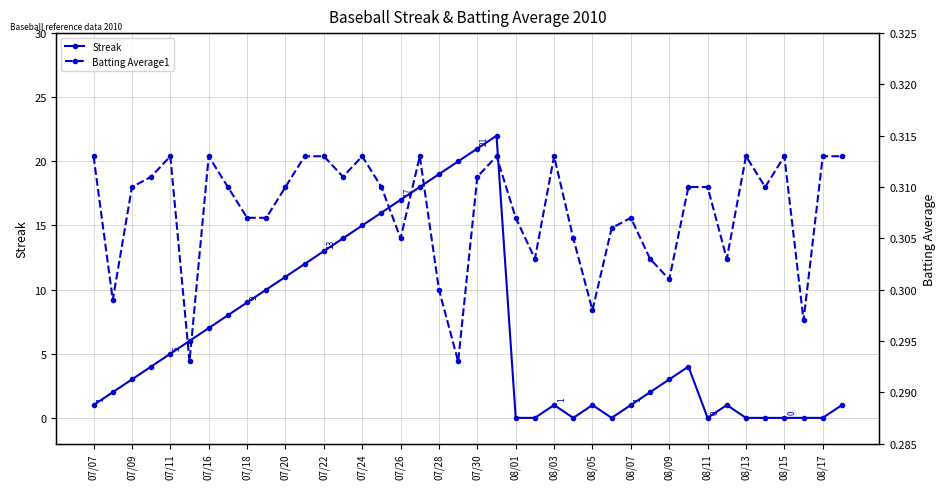

True or false: Streak has more than 0 interior local peaks.

True